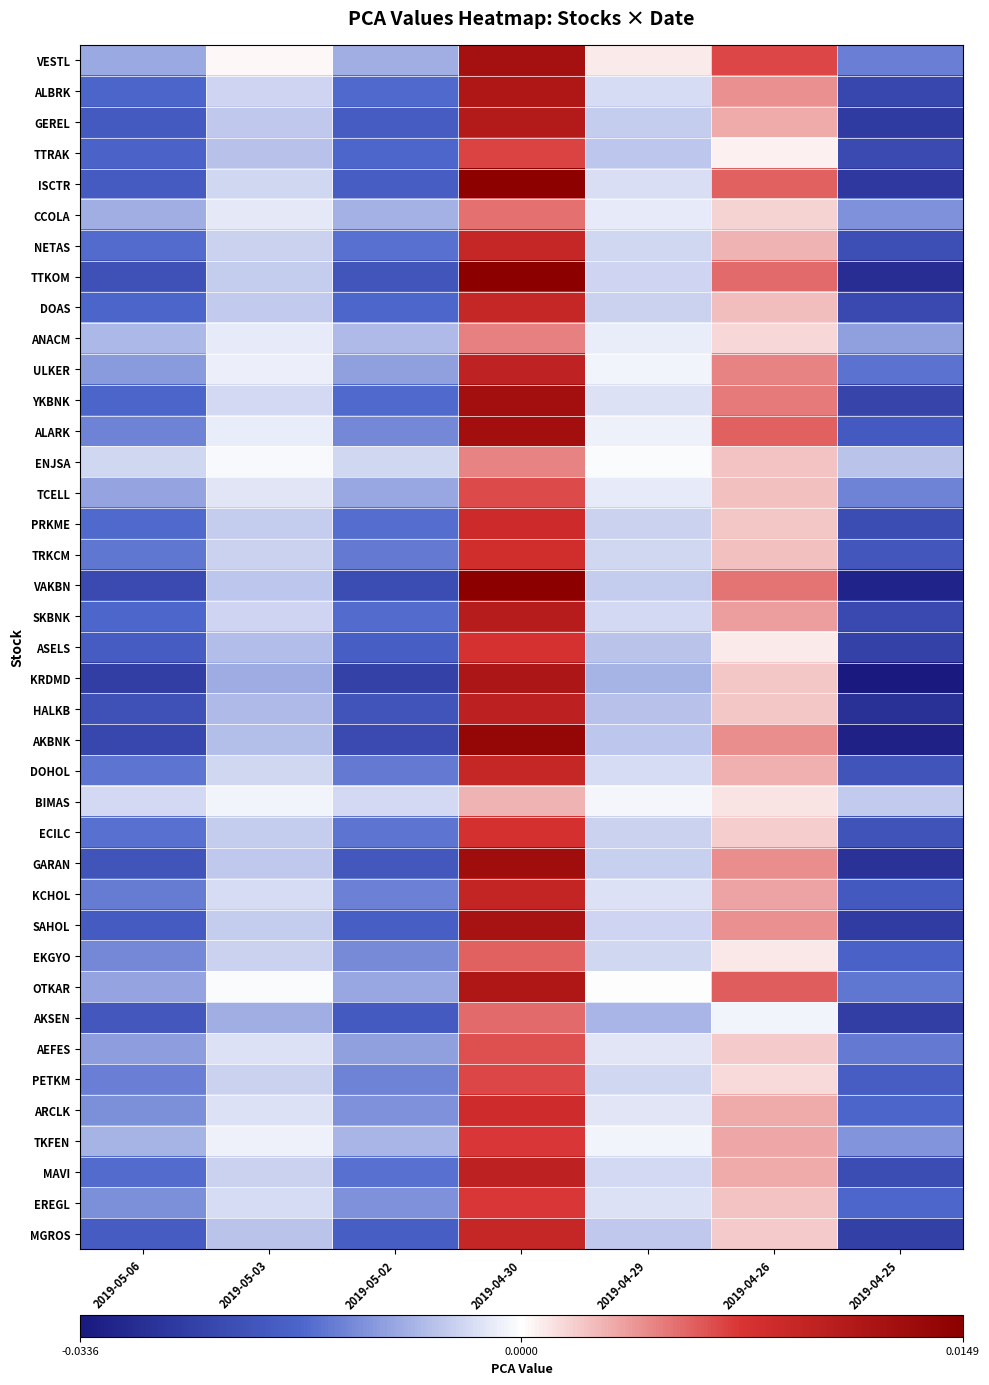

At how many categories does at least one series exceed 0?

4